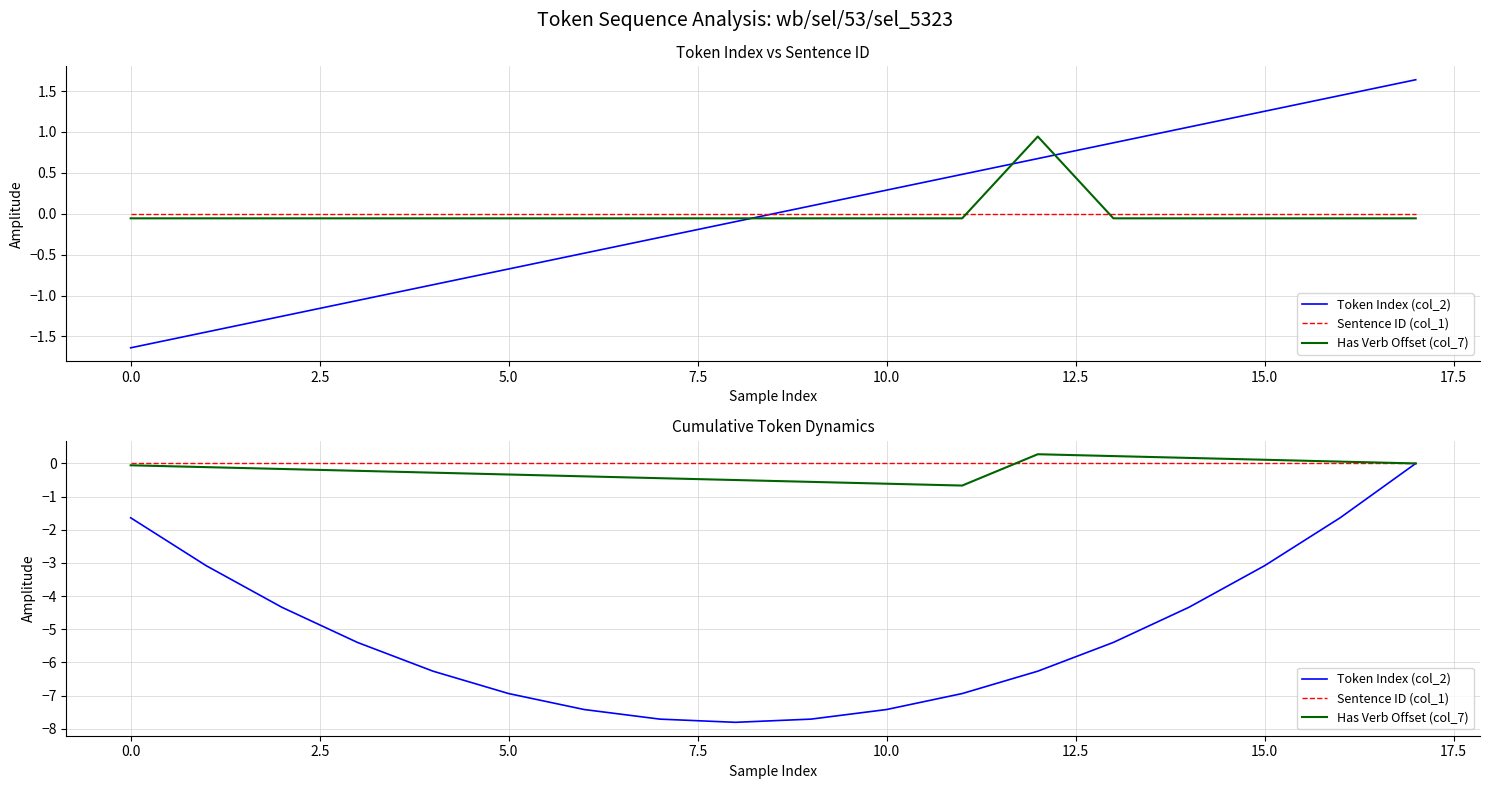

Reading right to left, transcribe all the data shown in this chart.

Token Index (col_2): -0.0	-1.6	-3.1	-4.3	-5.4	-6.3	-6.9	-7.4	-7.7	-7.8	-7.7	-7.4	-6.9	-6.3	-5.4	-4.3	-3.1	-1.6
Sentence ID (col_1): 0.0	0.0	0.0	0.0	0.0	0.0	0.0	0.0	0.0	0.0	0.0	0.0	0.0	0.0	0.0	0.0	0.0	0.0
Has Verb Offset (col_7): -0.0	0.1	0.1	0.2	0.2	0.3	-0.7	-0.6	-0.6	-0.5	-0.4	-0.4	-0.3	-0.3	-0.2	-0.2	-0.1	-0.1